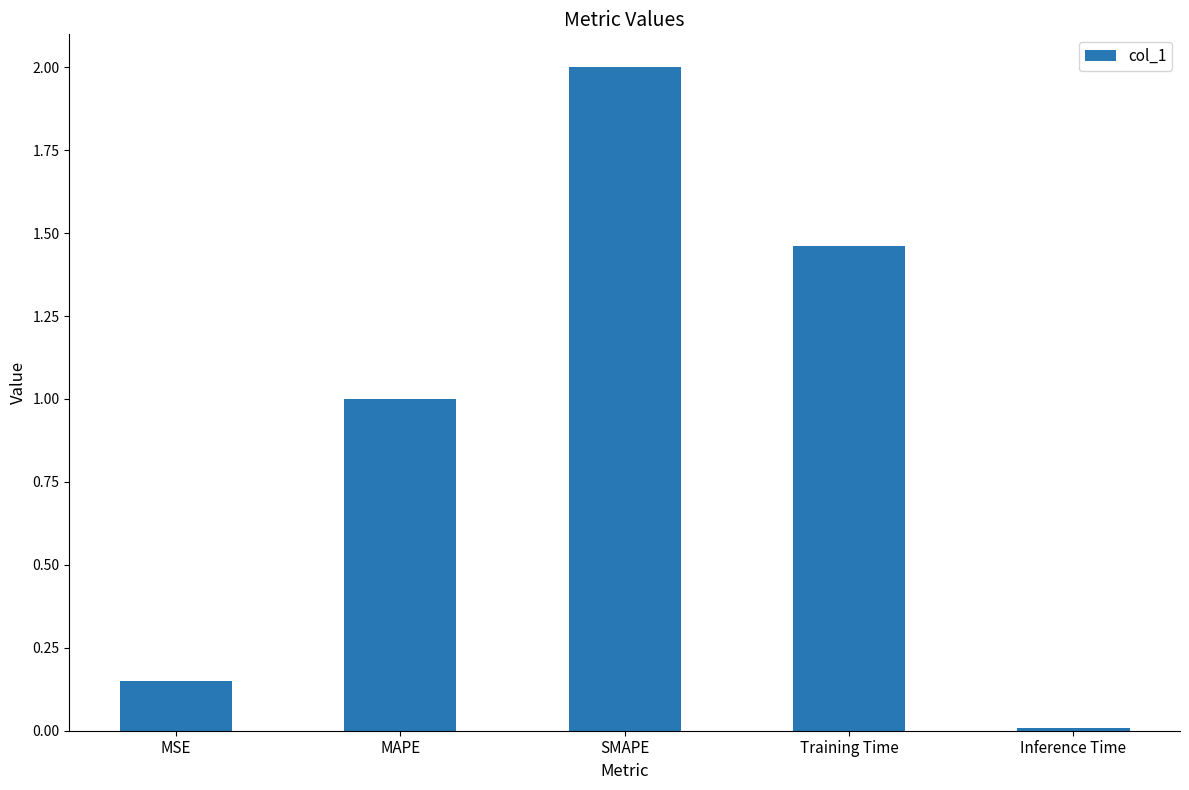

Are the bars horizontal?

No